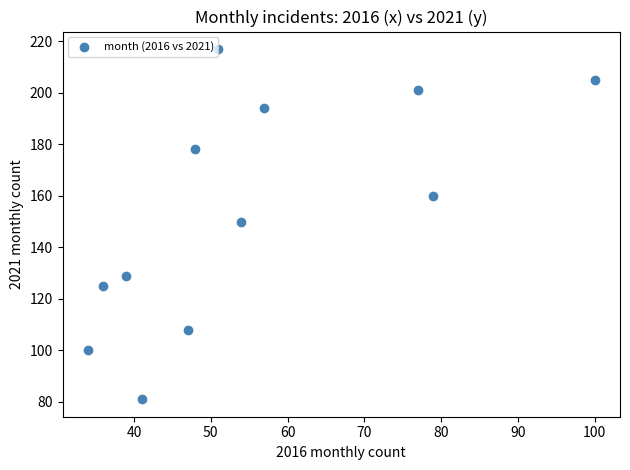

What is the range of Y values (max minus min)?

136